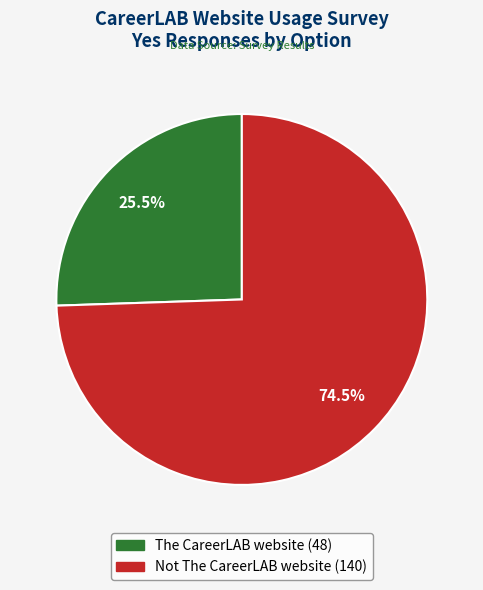

What is the total percentage of Not The CareerLAB website and The CareerLAB website?

100.0%